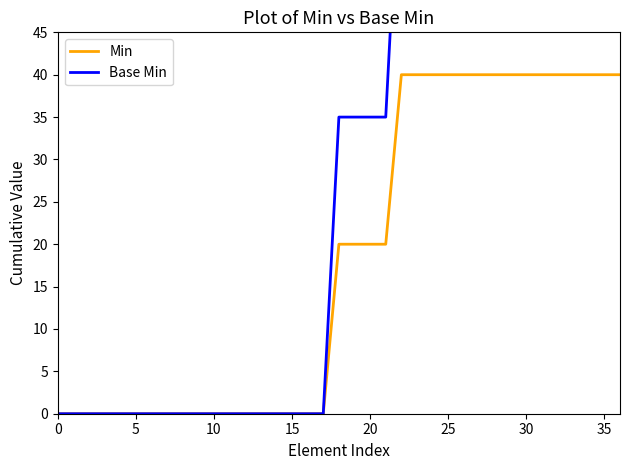

Which has a higher value, 14 or 23?

23